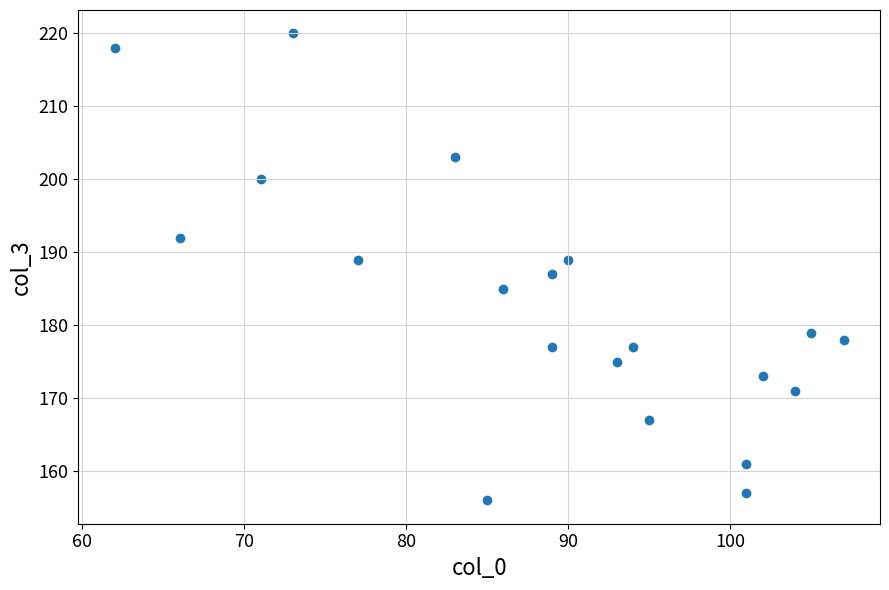

What is the range of X values (max minus min)?

45